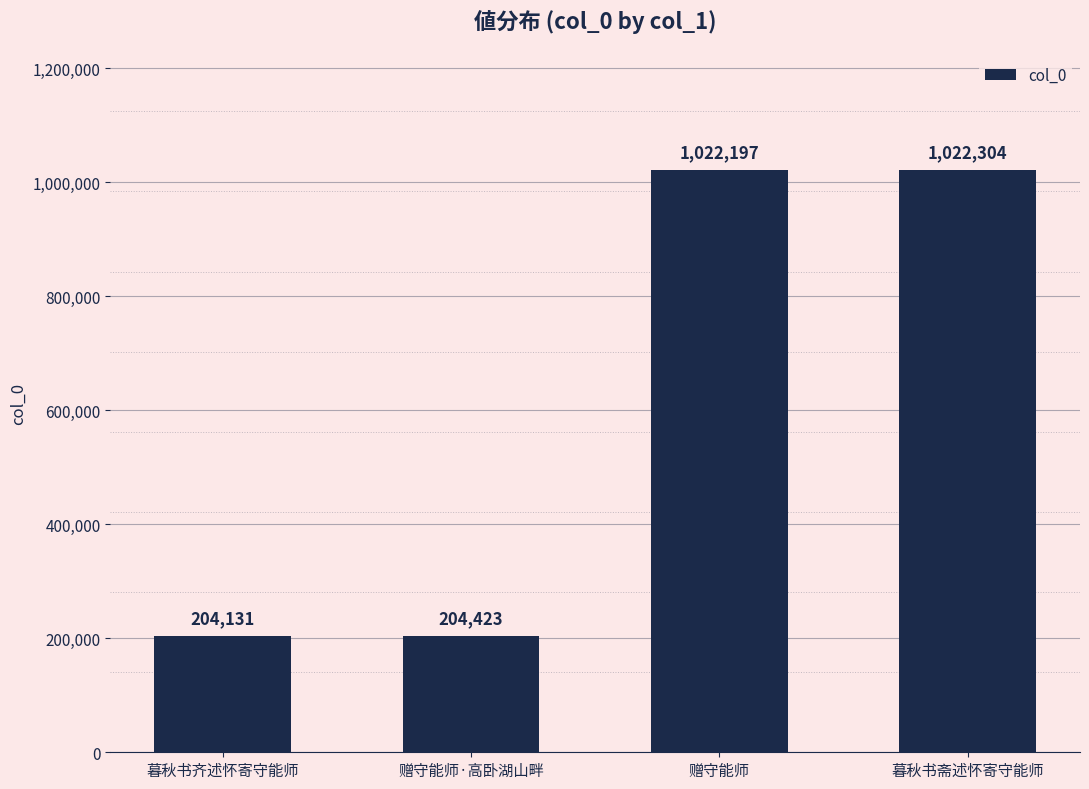

What is the value of the 2nd bar from the left?

204423